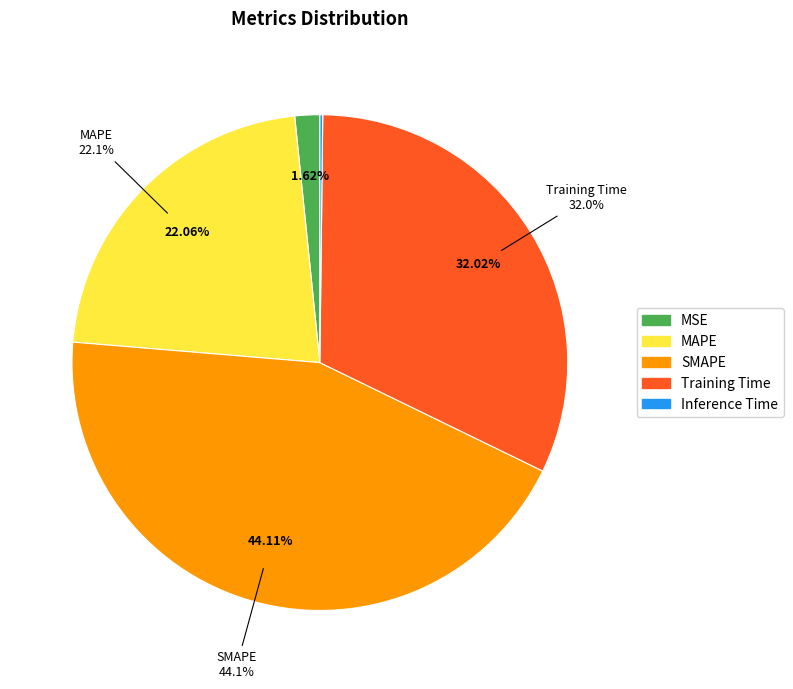

How many slices are in this pie chart?

5